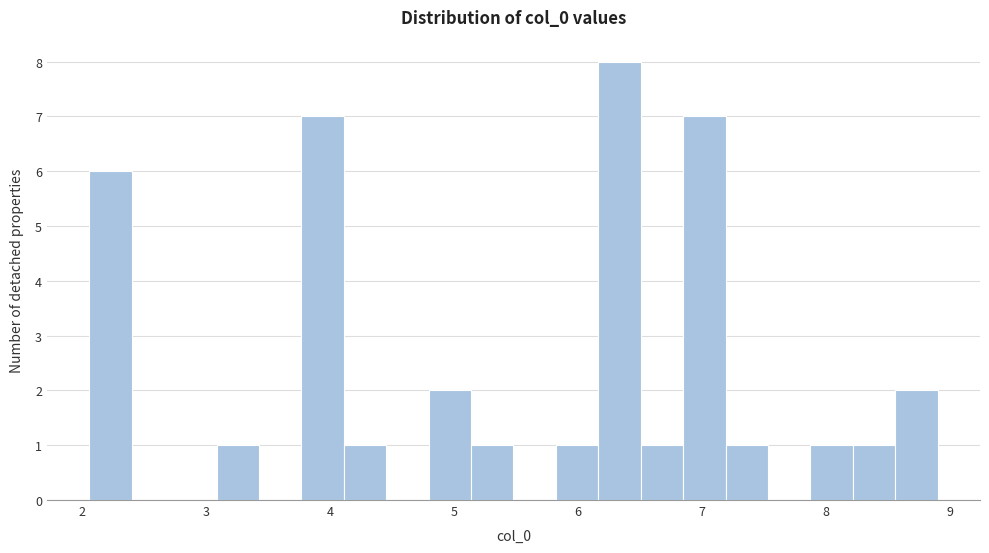

Read against the x-axis, roughly where is the centre of the tallest bar?

6.3